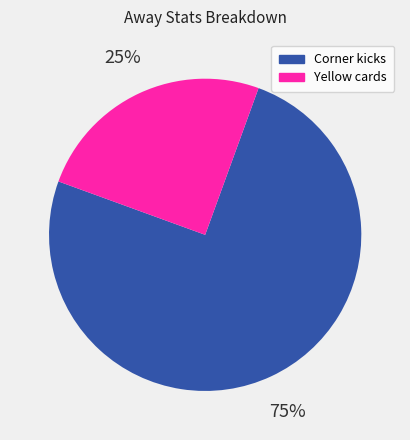

To the nearest percent, what is the average slice percentage?

50%